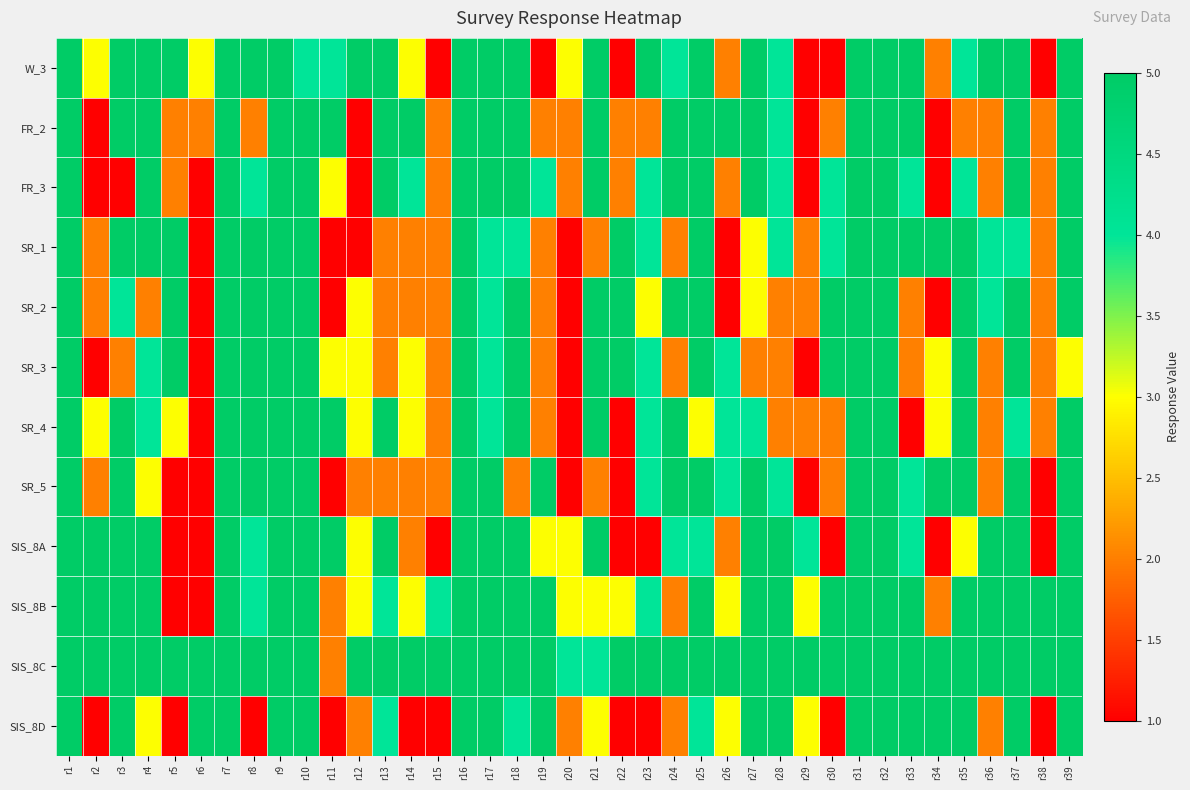

Reading right to left, extract all data points from this chart.

W_3: r39=5	r38=1	r37=5	r36=5	r35=4	r34=2	r33=5	r32=5	r31=5	r30=1	r29=1	r28=4	r27=5	r26=2	r25=5	r24=4	r23=5	r22=1	r21=5	r20=3	r19=1	r18=5	r17=5	r16=5	r15=1	r14=3	r13=5	r12=5	r11=4	r10=4	r9=5	r8=5	r7=5	r6=3	r5=5	r4=5	r3=5	r2=3	r1=5
FR_2: r39=5	r38=2	r37=5	r36=2	r35=2	r34=1	r33=5	r32=5	r31=5	r30=2	r29=1	r28=4	r27=5	r26=5	r25=5	r24=5	r23=2	r22=2	r21=5	r20=2	r19=2	r18=5	r17=5	r16=5	r15=2	r14=5	r13=5	r12=1	r11=5	r10=5	r9=5	r8=2	r7=5	r6=2	r5=2	r4=5	r3=5	r2=1	r1=5
FR_3: r39=5	r38=2	r37=5	r36=2	r35=4	r34=1	r33=4	r32=5	r31=5	r30=4	r29=1	r28=4	r27=5	r26=2	r25=5	r24=5	r23=4	r22=2	r21=5	r20=2	r19=4	r18=5	r17=5	r16=5	r15=2	r14=4	r13=5	r12=1	r11=3	r10=5	r9=5	r8=4	r7=5	r6=1	r5=2	r4=5	r3=1	r2=1	r1=5
SR_1: r39=5	r38=2	r37=4	r36=4	r35=5	r34=5	r33=5	r32=5	r31=5	r30=4	r29=2	r28=4	r27=3	r26=1	r25=5	r24=2	r23=4	r22=5	r21=2	r20=1	r19=2	r18=4	r17=4	r16=5	r15=2	r14=2	r13=2	r12=1	r11=1	r10=5	r9=5	r8=5	r7=5	r6=1	r5=5	r4=5	r3=5	r2=2	r1=5
SR_2: r39=5	r38=2	r37=5	r36=4	r35=5	r34=1	r33=2	r32=5	r31=5	r30=5	r29=2	r28=2	r27=3	r26=1	r25=5	r24=5	r23=3	r22=5	r21=5	r20=1	r19=2	r18=5	r17=4	r16=5	r15=2	r14=2	r13=2	r12=3	r11=1	r10=5	r9=5	r8=5	r7=5	r6=1	r5=5	r4=2	r3=4	r2=2	r1=5
SR_3: r39=3	r38=2	r37=5	r36=2	r35=5	r34=3	r33=2	r32=5	r31=5	r30=5	r29=1	r28=2	r27=2	r26=4	r25=5	r24=2	r23=4	r22=5	r21=5	r20=1	r19=2	r18=5	r17=4	r16=5	r15=2	r14=3	r13=2	r12=3	r11=3	r10=5	r9=5	r8=5	r7=5	r6=1	r5=5	r4=4	r3=2	r2=1	r1=5
SR_4: r39=5	r38=2	r37=4	r36=2	r35=5	r34=3	r33=1	r32=5	r31=5	r30=2	r29=2	r28=2	r27=4	r26=4	r25=3	r24=5	r23=4	r22=1	r21=5	r20=1	r19=2	r18=5	r17=4	r16=5	r15=2	r14=3	r13=5	r12=3	r11=5	r10=5	r9=5	r8=5	r7=5	r6=1	r5=3	r4=4	r3=5	r2=3	r1=5
SR_5: r39=5	r38=1	r37=5	r36=2	r35=5	r34=5	r33=4	r32=5	r31=5	r30=2	r29=1	r28=4	r27=5	r26=4	r25=5	r24=5	r23=4	r22=1	r21=2	r20=1	r19=5	r18=2	r17=5	r16=5	r15=2	r14=2	r13=2	r12=2	r11=1	r10=5	r9=5	r8=5	r7=5	r6=1	r5=1	r4=3	r3=5	r2=2	r1=5
SIS_8A: r39=5	r38=1	r37=5	r36=5	r35=3	r34=1	r33=4	r32=5	r31=5	r30=1	r29=4	r28=5	r27=5	r26=2	r25=4	r24=4	r23=1	r22=1	r21=5	r20=3	r19=3	r18=5	r17=5	r16=5	r15=1	r14=2	r13=5	r12=3	r11=5	r10=5	r9=5	r8=4	r7=5	r6=1	r5=1	r4=5	r3=5	r2=5	r1=5
SIS_8B: r39=5	r38=5	r37=5	r36=5	r35=5	r34=2	r33=5	r32=5	r31=5	r30=5	r29=3	r28=5	r27=5	r26=3	r25=5	r24=2	r23=4	r22=3	r21=3	r20=3	r19=5	r18=5	r17=5	r16=5	r15=4	r14=3	r13=4	r12=3	r11=2	r10=5	r9=5	r8=4	r7=5	r6=1	r5=1	r4=5	r3=5	r2=5	r1=5
SIS_8C: r39=5	r38=5	r37=5	r36=5	r35=5	r34=5	r33=5	r32=5	r31=5	r30=5	r29=5	r28=5	r27=5	r26=5	r25=5	r24=5	r23=5	r22=5	r21=4	r20=4	r19=5	r18=5	r17=5	r16=5	r15=5	r14=5	r13=5	r12=5	r11=2	r10=5	r9=5	r8=5	r7=5	r6=5	r5=5	r4=5	r3=5	r2=5	r1=5
SIS_8D: r39=5	r38=1	r37=5	r36=2	r35=5	r34=5	r33=5	r32=5	r31=5	r30=1	r29=3	r28=5	r27=5	r26=3	r25=4	r24=2	r23=1	r22=1	r21=3	r20=2	r19=5	r18=4	r17=5	r16=5	r15=1	r14=1	r13=4	r12=2	r11=1	r10=5	r9=5	r8=1	r7=5	r6=5	r5=1	r4=3	r3=5	r2=1	r1=5